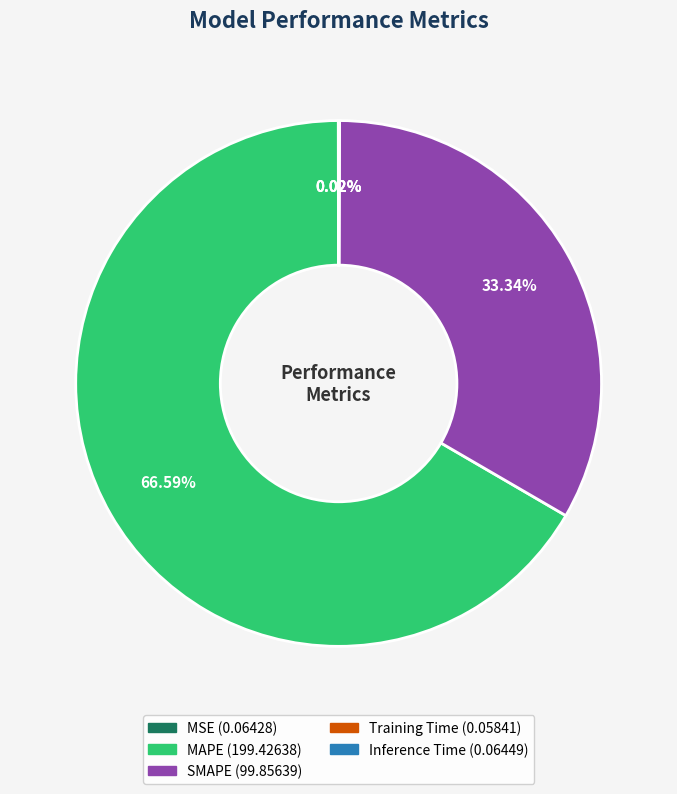

Which category has the biggest portion of the pie?

MAPE